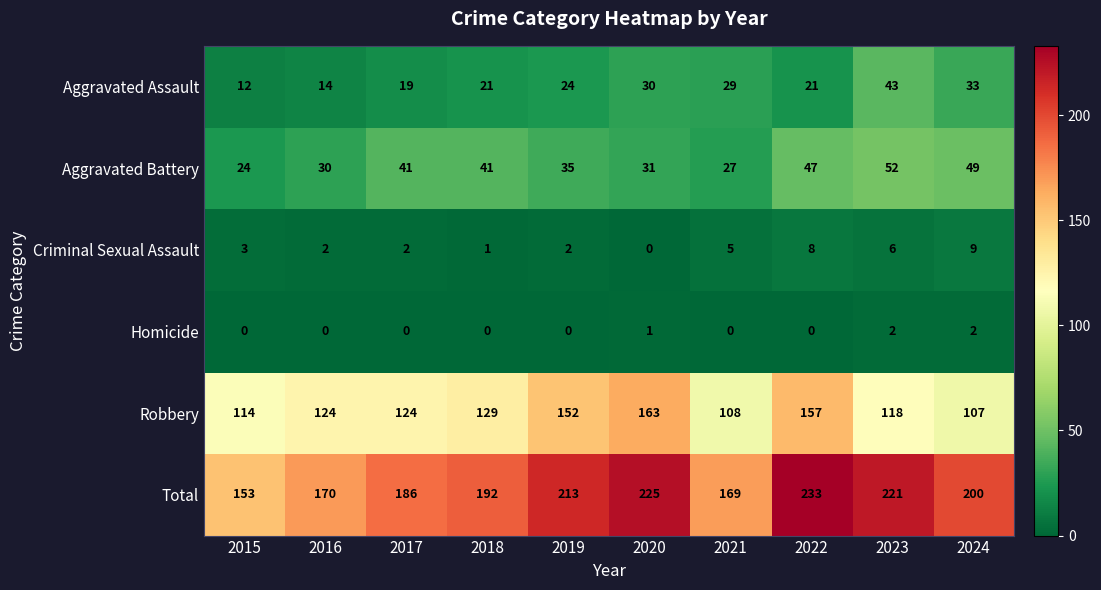

Between 2016 and 2023, which series saw the biggest shift?

Total